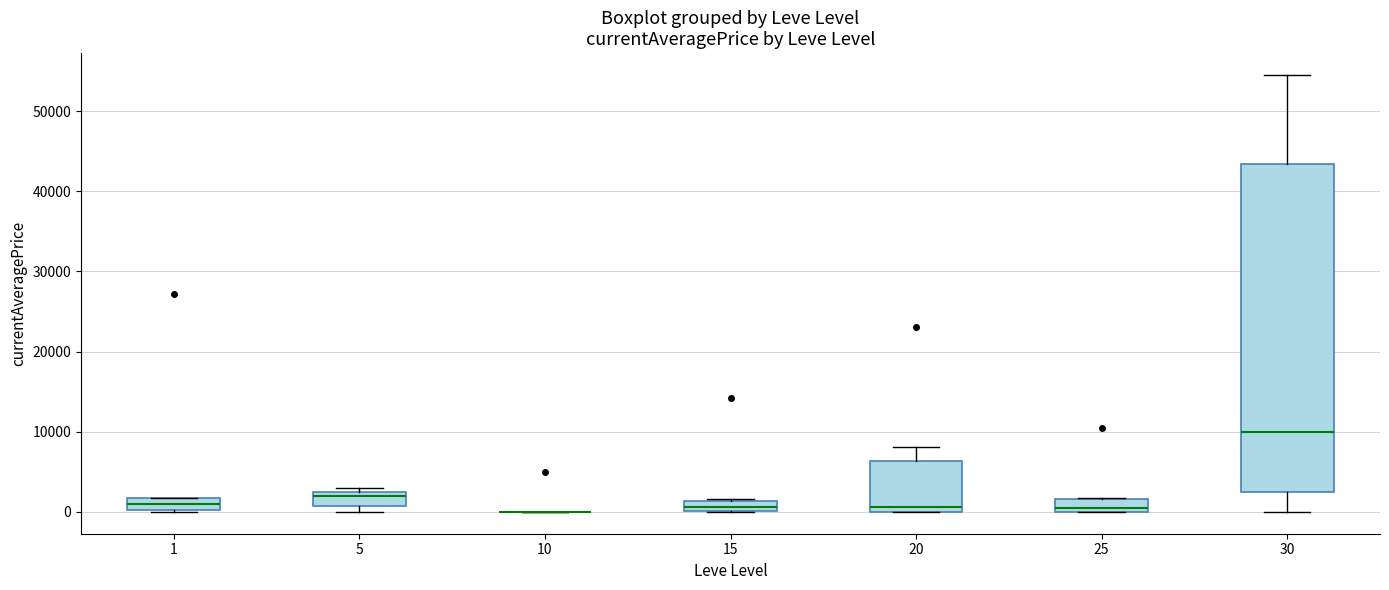

Where is the upper edge of the box at x = 25 on the y-axis? The values are not printed on the chart, so give them approximately, as read against the axis.

2000